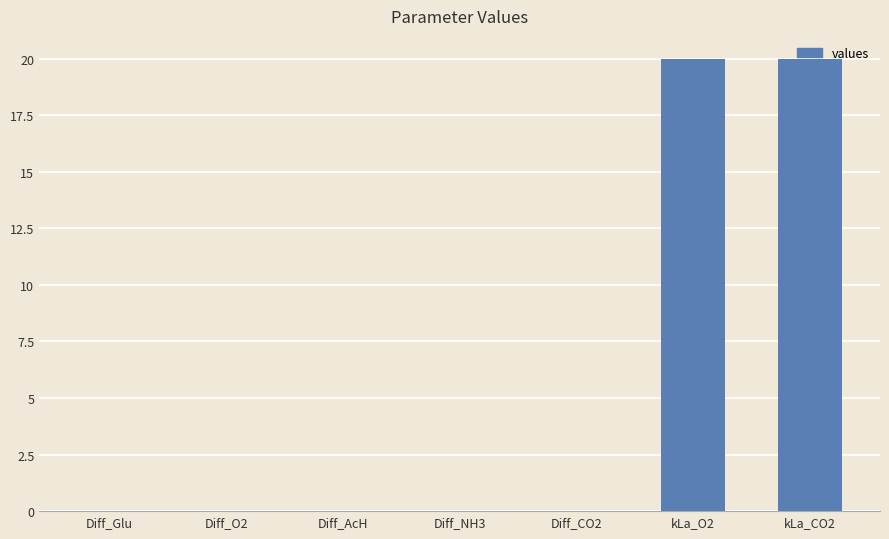

Is it true that the value at Diff_NH3 is 0.0?

True